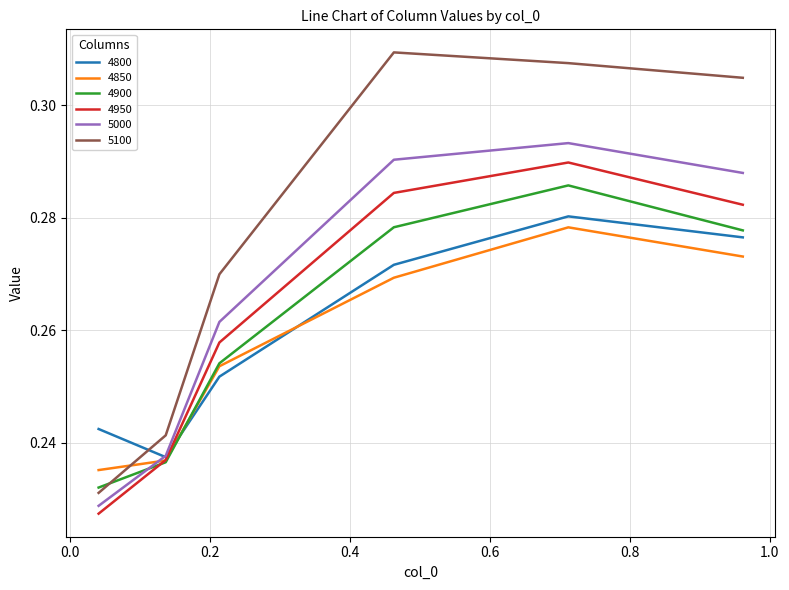

What is the sum of all 4950 values?

1.6